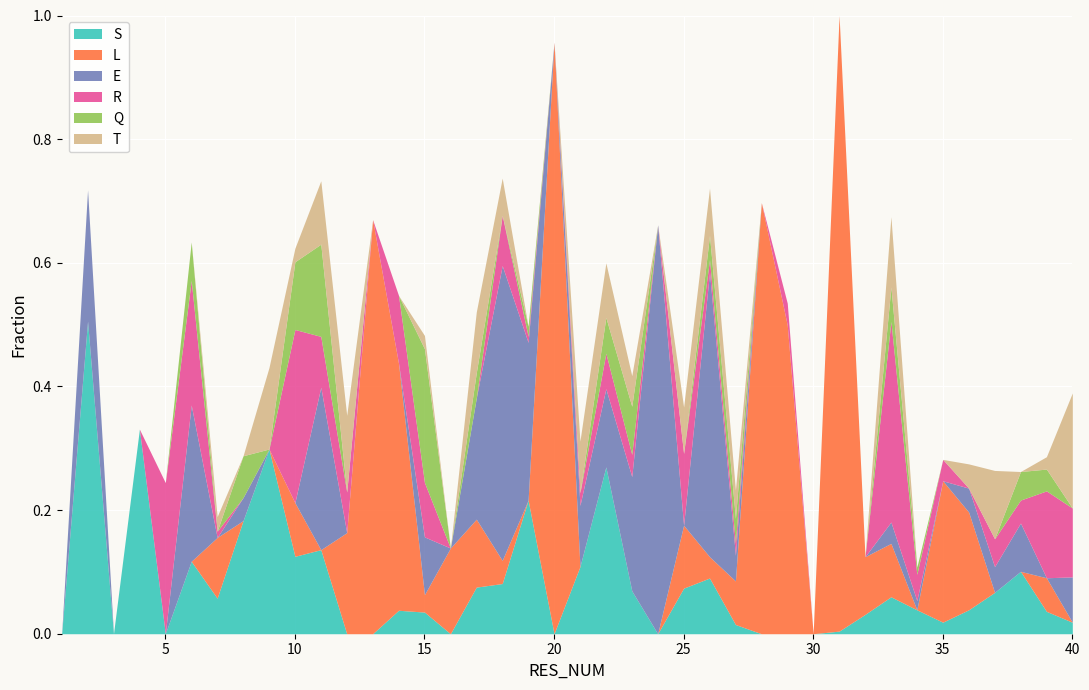

At which category is the sum across all series the highest?

31